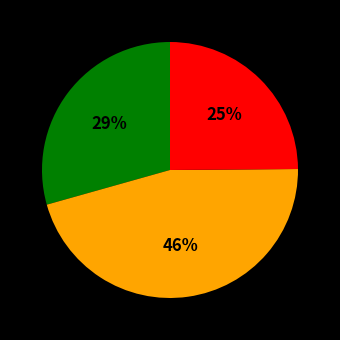

Does any single category account for the majority?

No